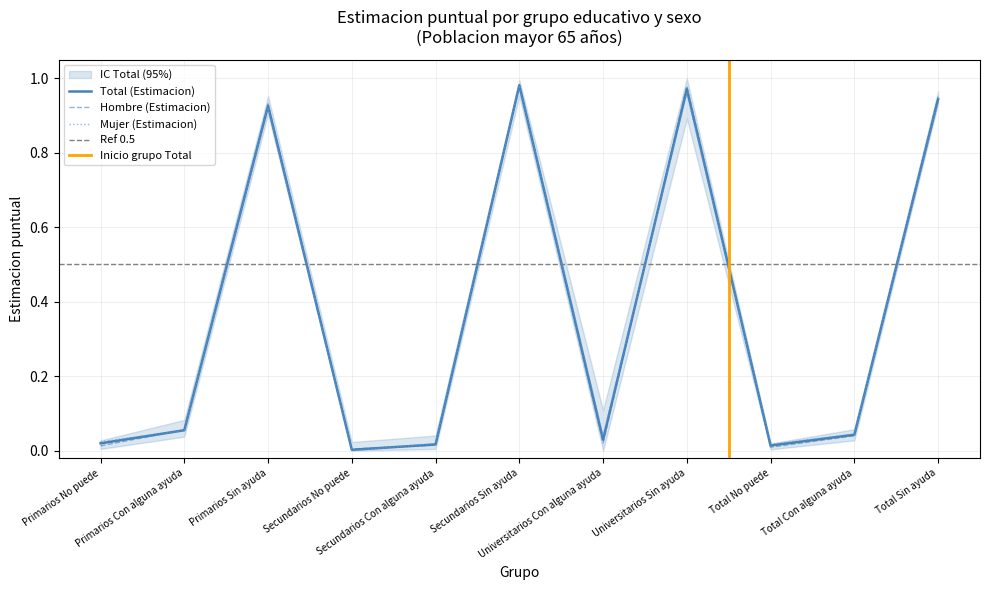

Where is Mujer (Estimacion) nearest to the value 0?

Secundarios No puede